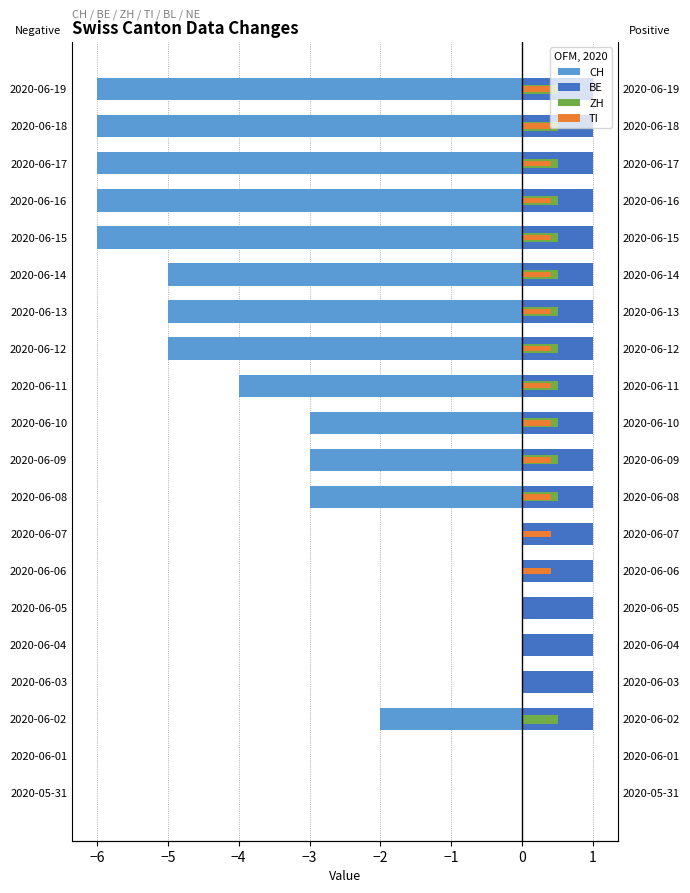

Between 2020-06-04 and 2020-06-15, which is larger?

2020-06-04